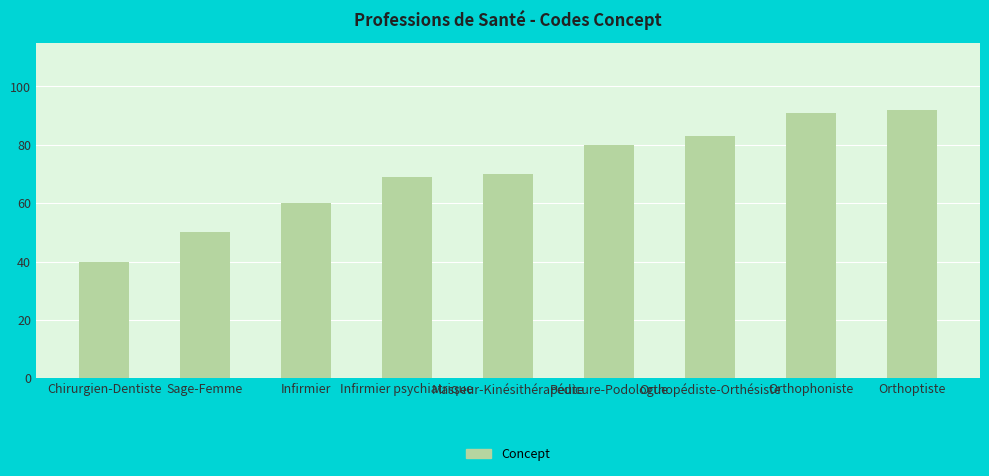

At which category does the chart reach its minimum across all series?

Chirurgien-Dentiste